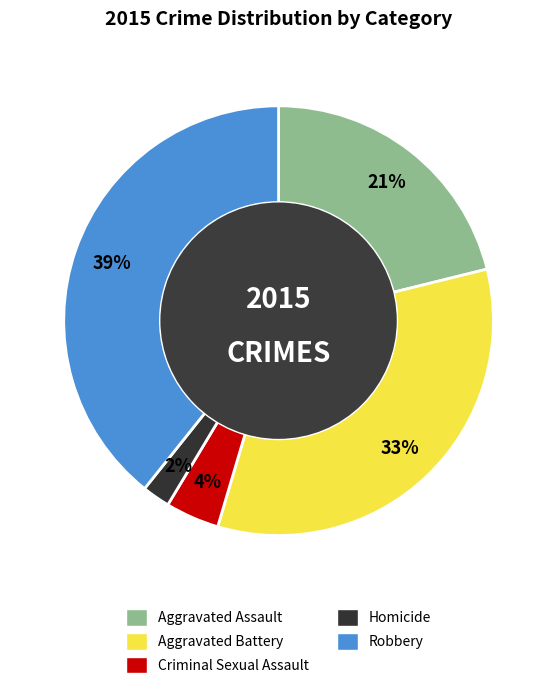

How many segments does this pie chart have?

5